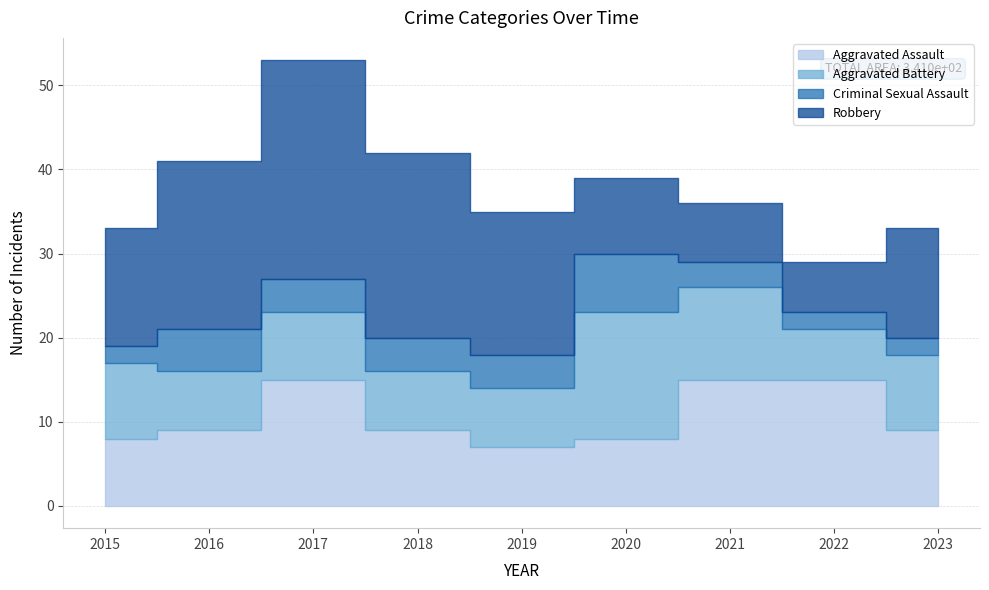

List the series in order of their overall mean, lowest first.

Criminal Sexual Assault, Aggravated Battery, Aggravated Assault, Robbery